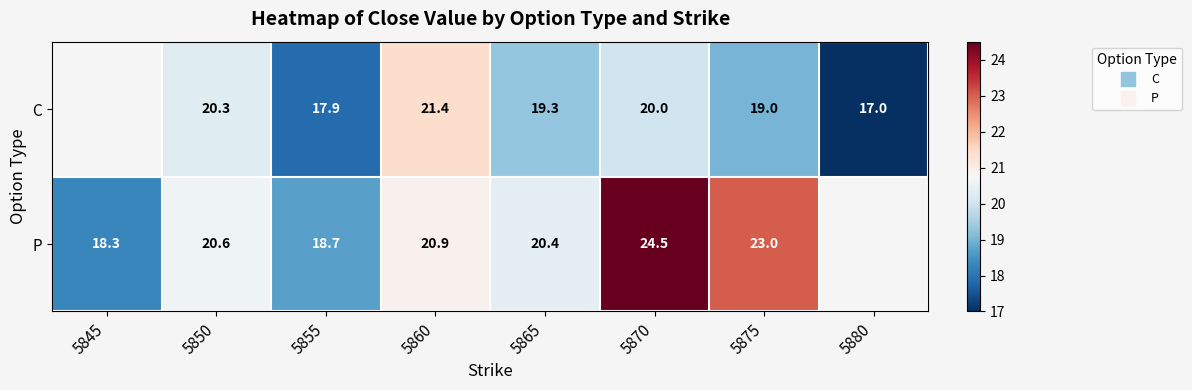

At which label does P first exceed 20?

5850